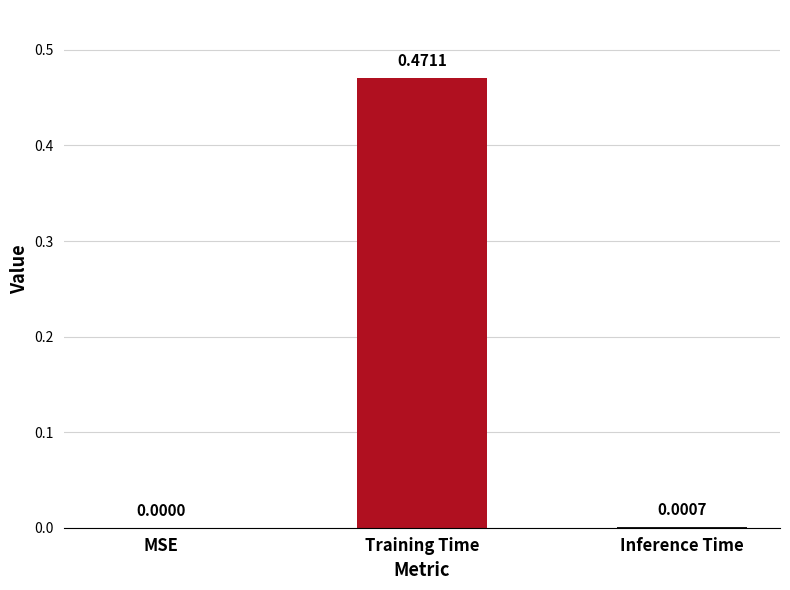

What is the change in value from MSE to Training Time?

+0.5